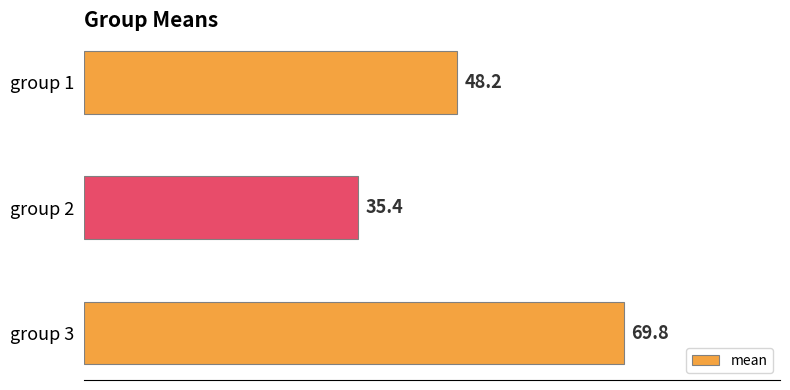

Reading top to bottom, what are all the values shown in this chart?

48.2	35.4	69.8